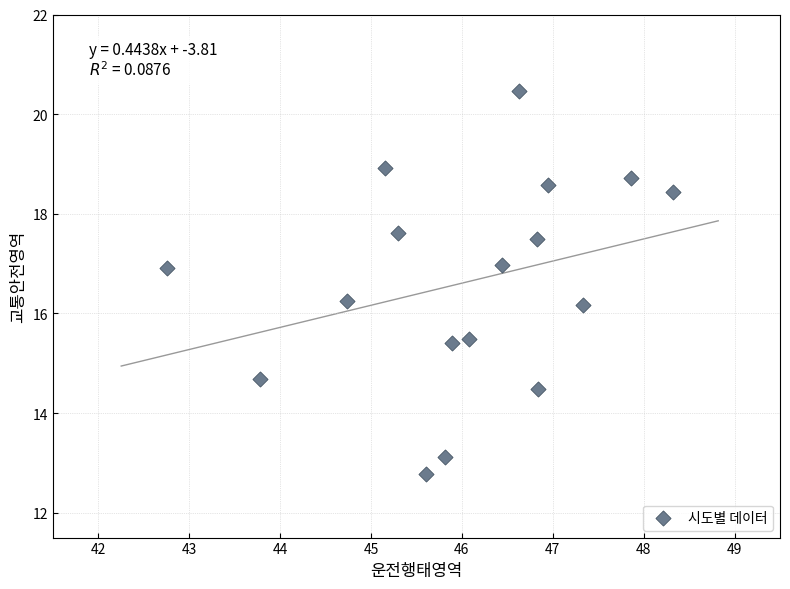

What is the range of X values (max minus min)?

5.6